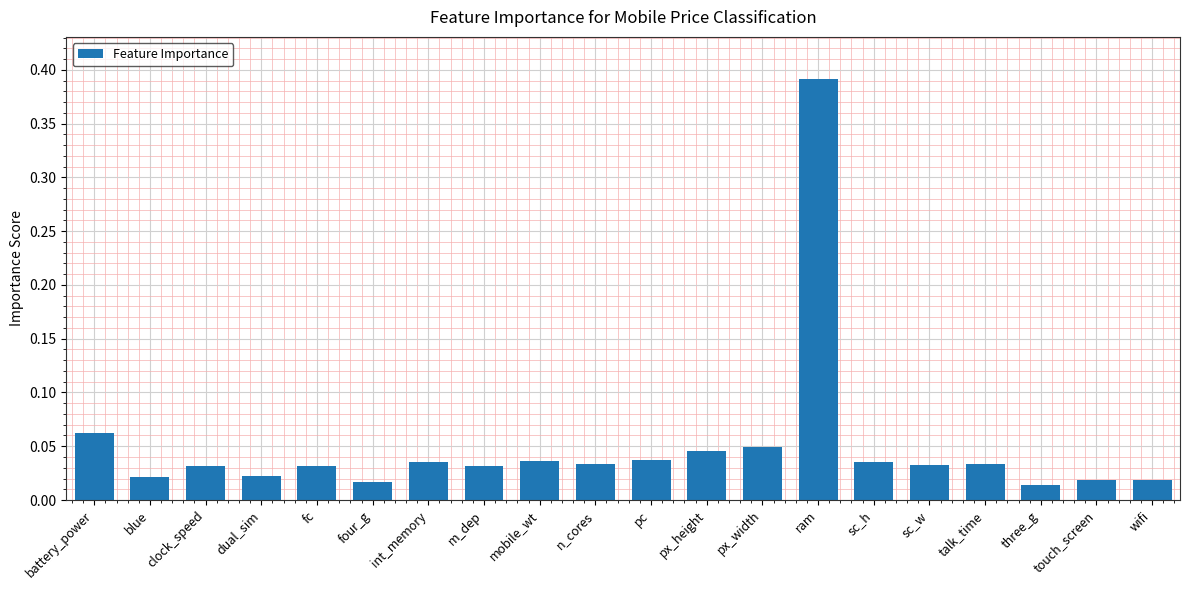

What is the label of the 17th bar from the right?

dual_sim